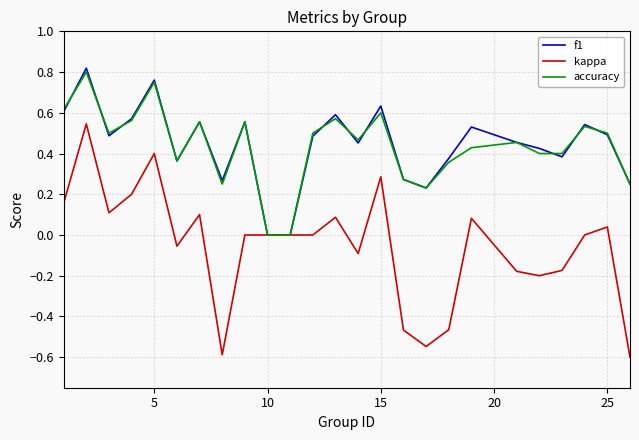

Which series has the largest range (max minus min)?

kappa